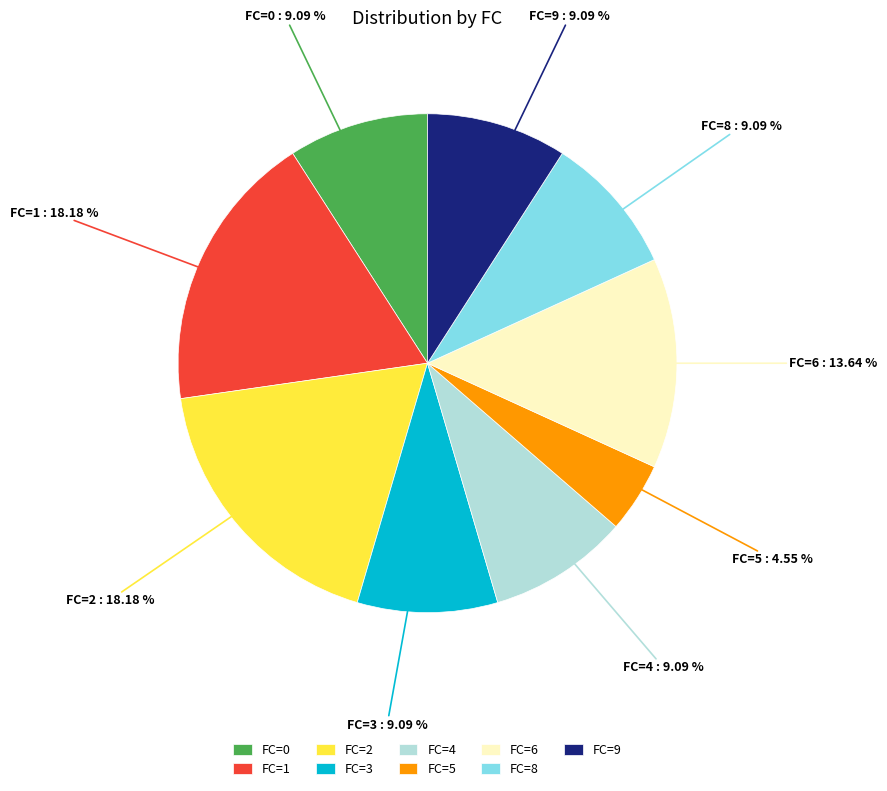

How many segments does this pie chart have?

9